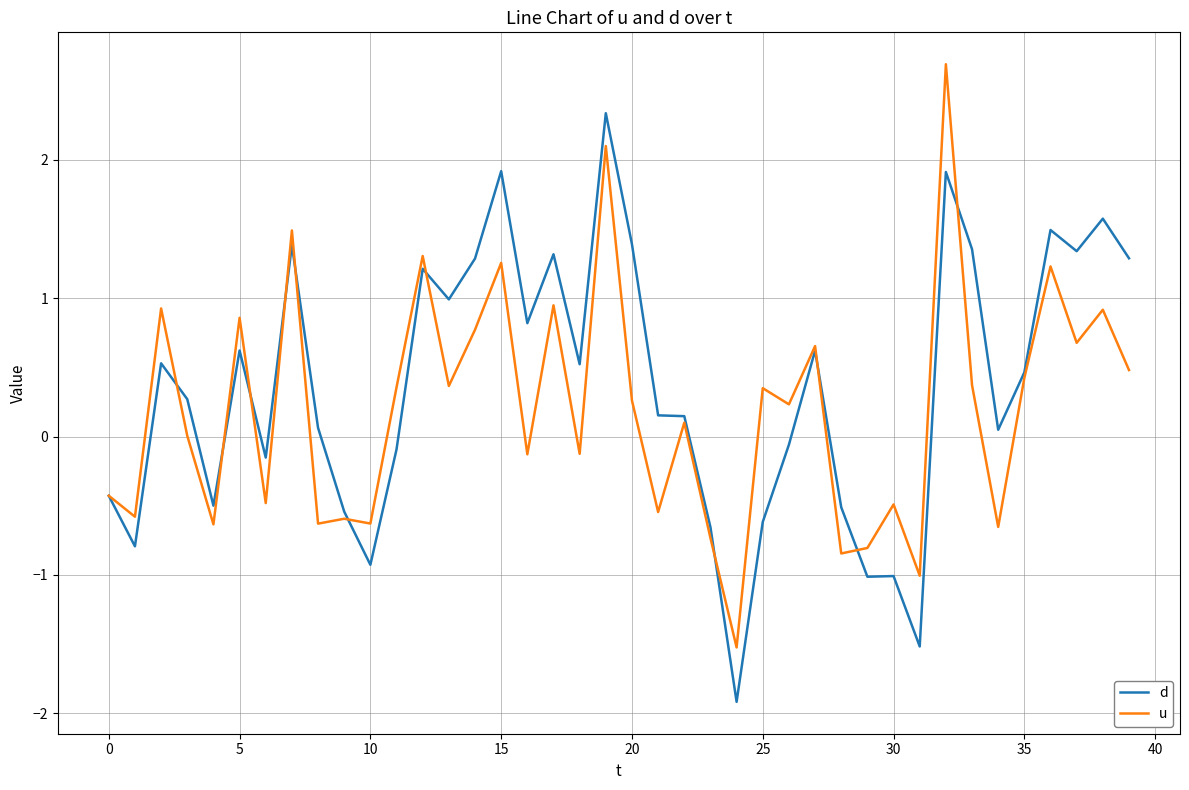

What is the highest value of the d series?

2.3